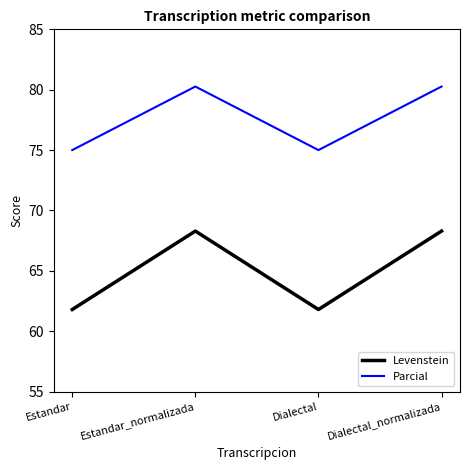

The Levenstein series shows 36.9 at Estandar. True or false?

False